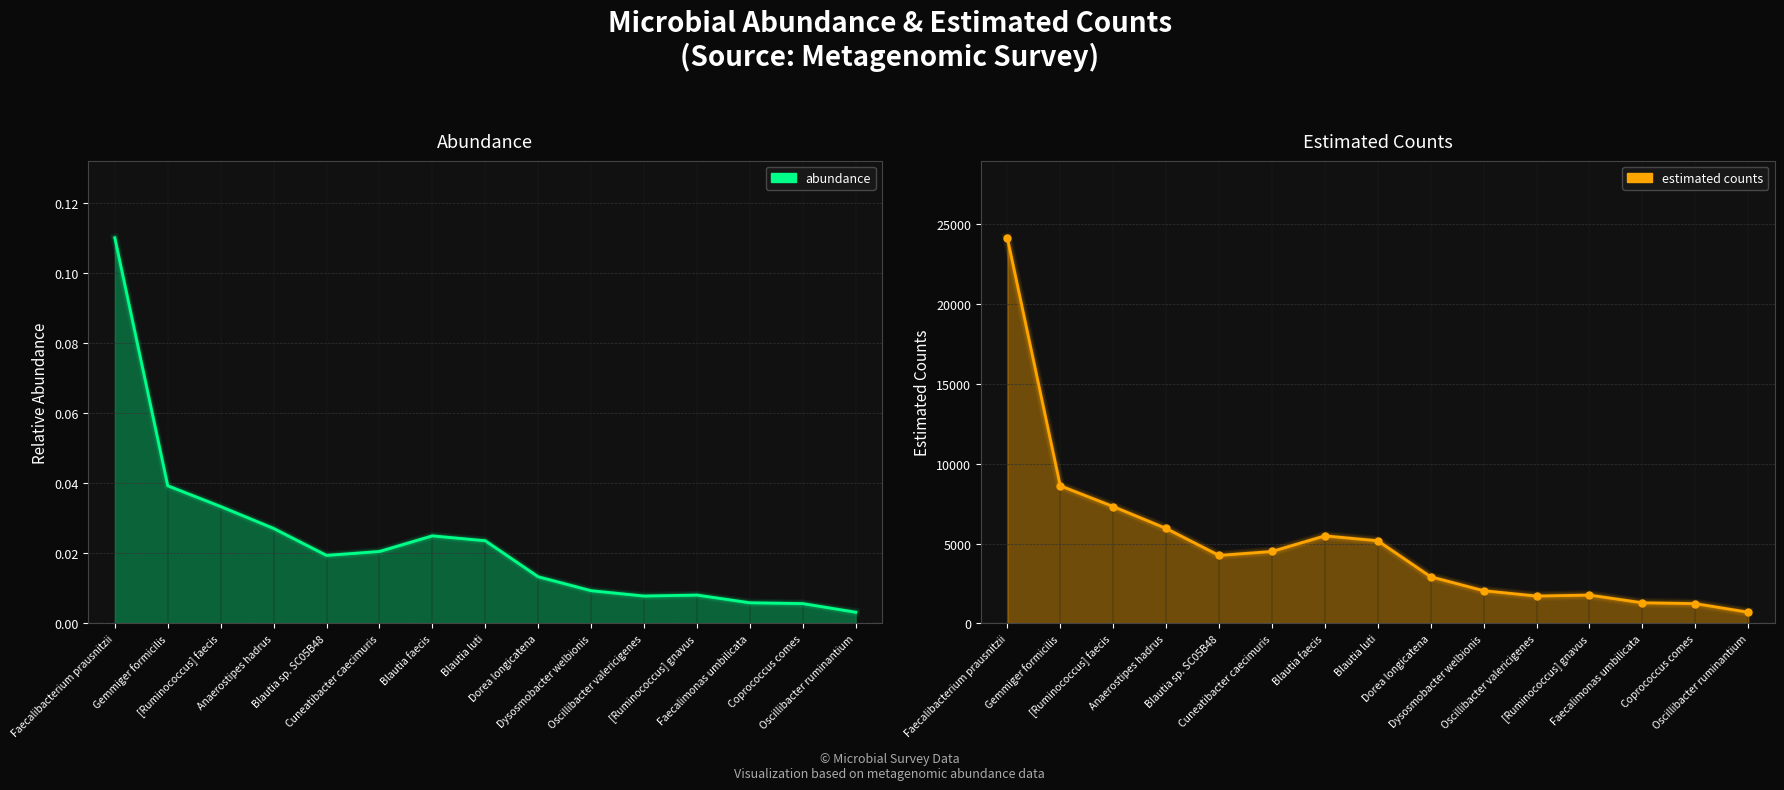

Count the number of categories in the chart.

15